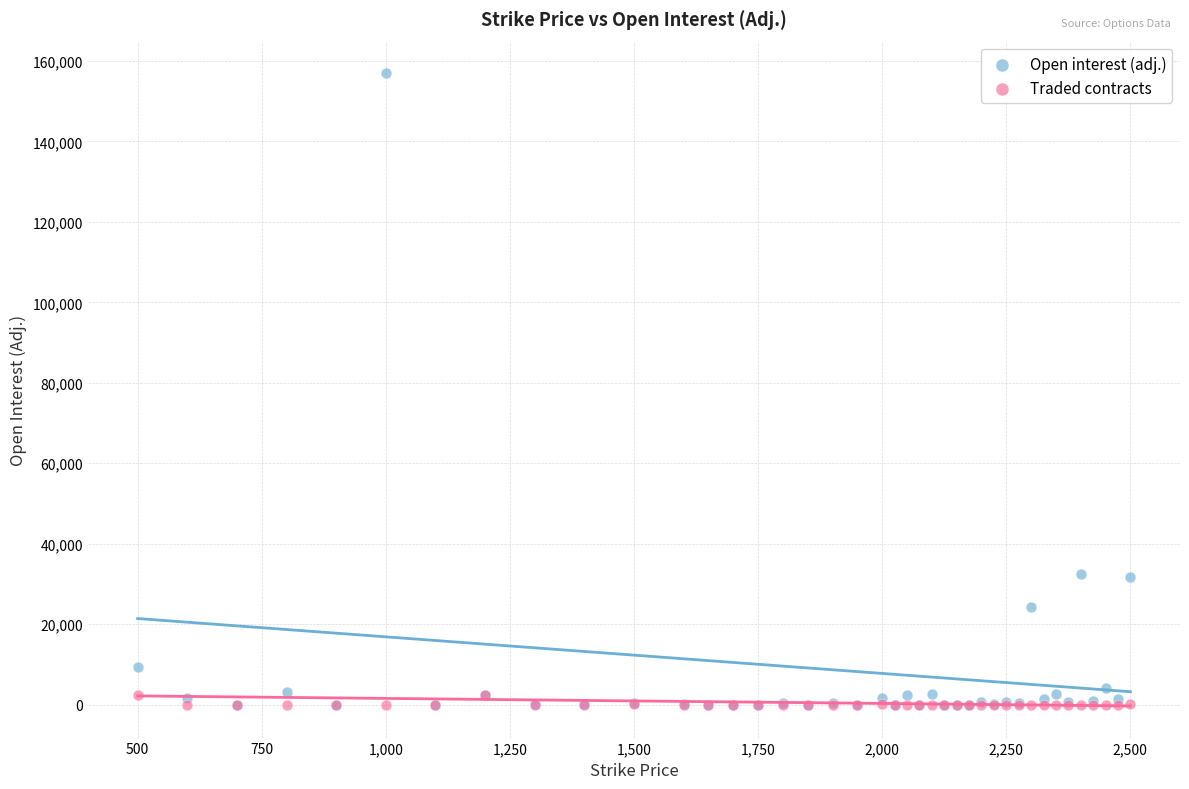

What are all the series names shown in the legend?

Open interest (adj.), Traded contracts